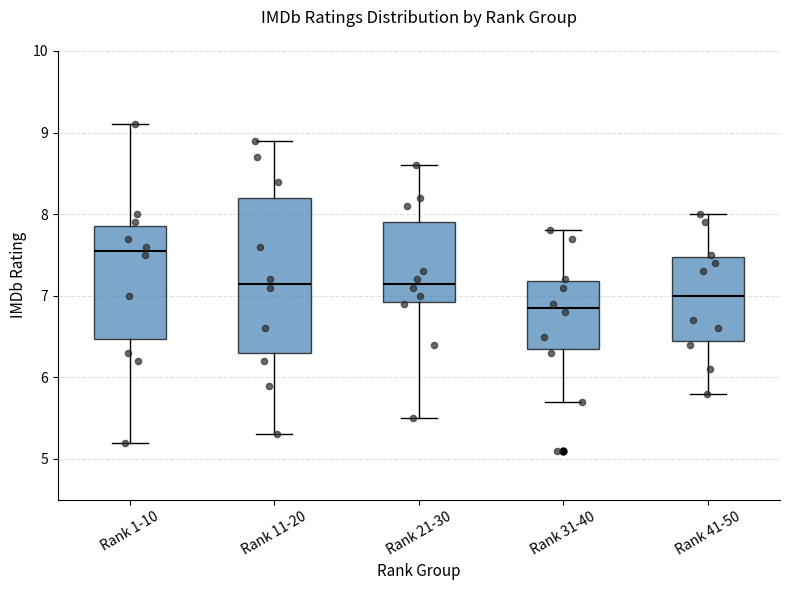

Which box has the lowest median line?

Rank 31-40